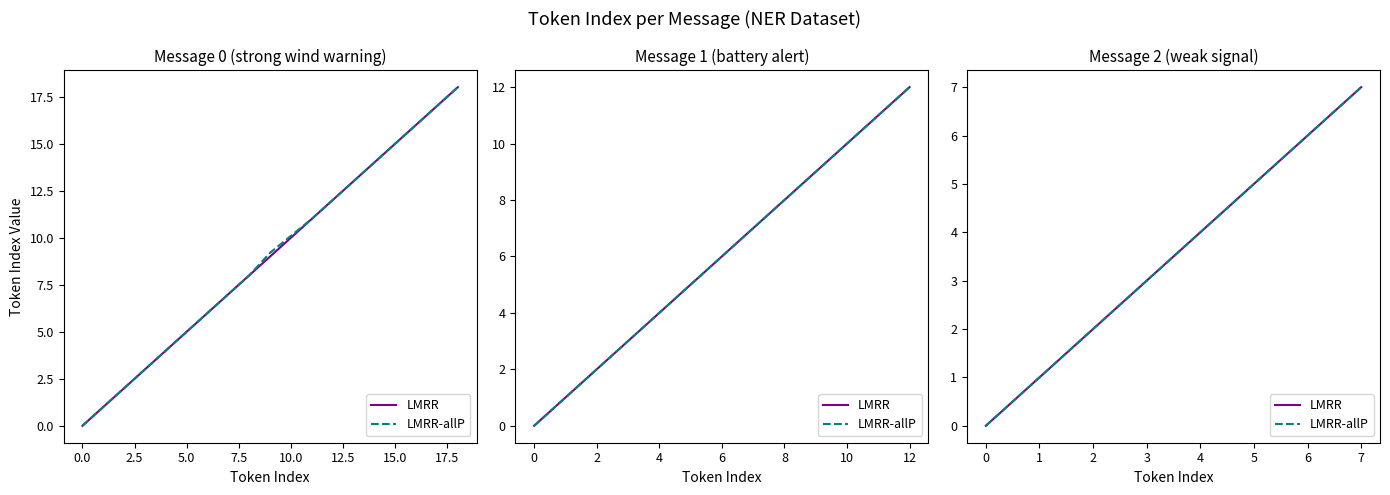

What is the value of the LMRR-allP point at the 3rd from the left?

2